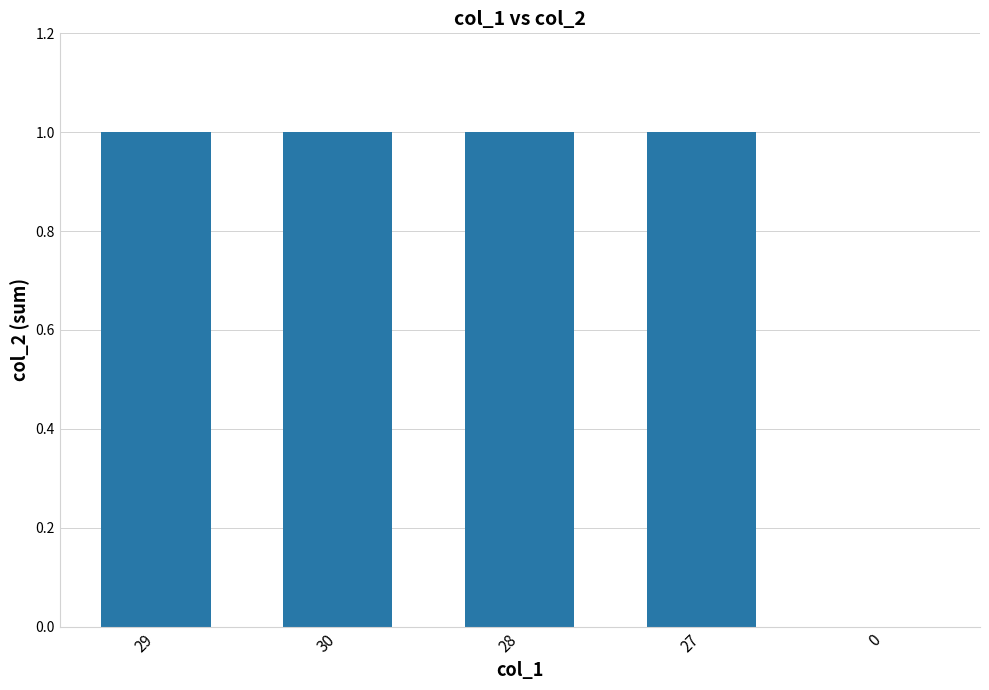

How many series are shown in this chart?

1